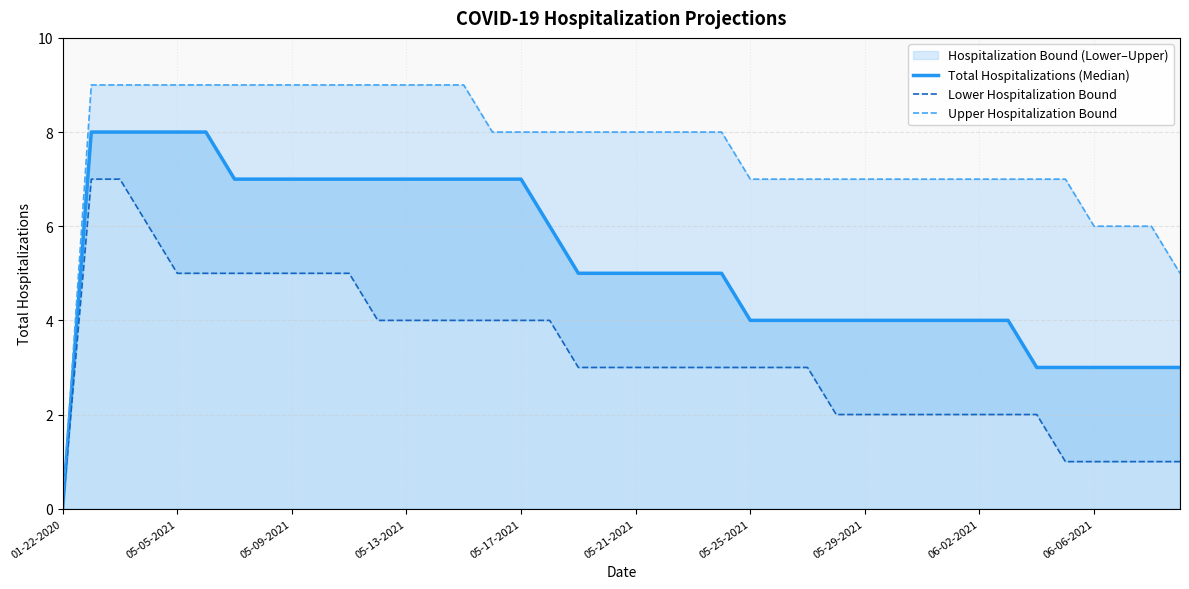

What is the difference between the Total Hospitalizations (Median) values at 05-17-2021 and 05-25-2021?

3